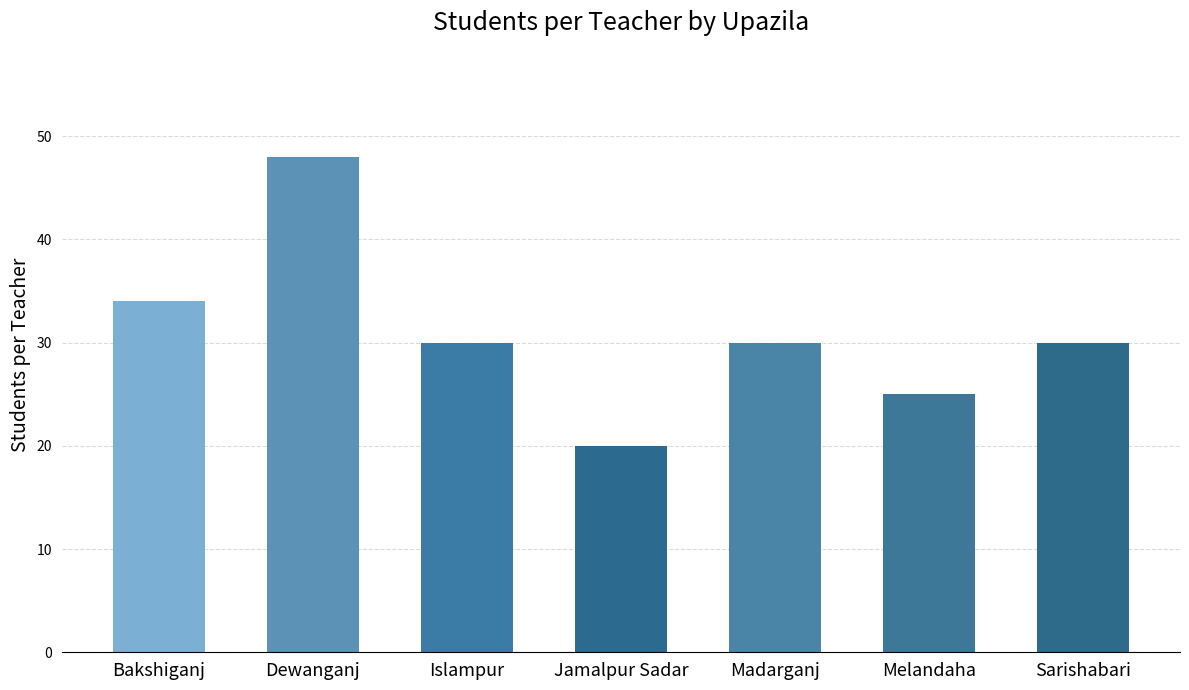

Is it true that the value at Madarganj is 30?

True